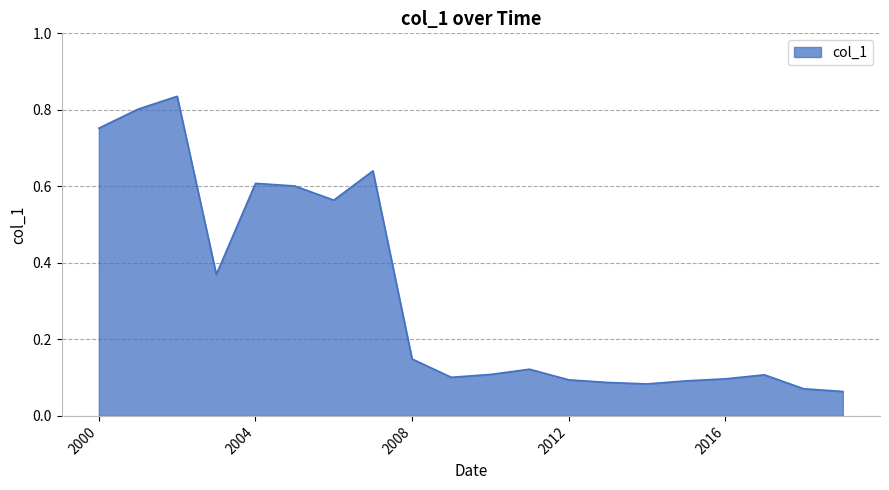

The value at 2008 is 0.3. True or false?

False